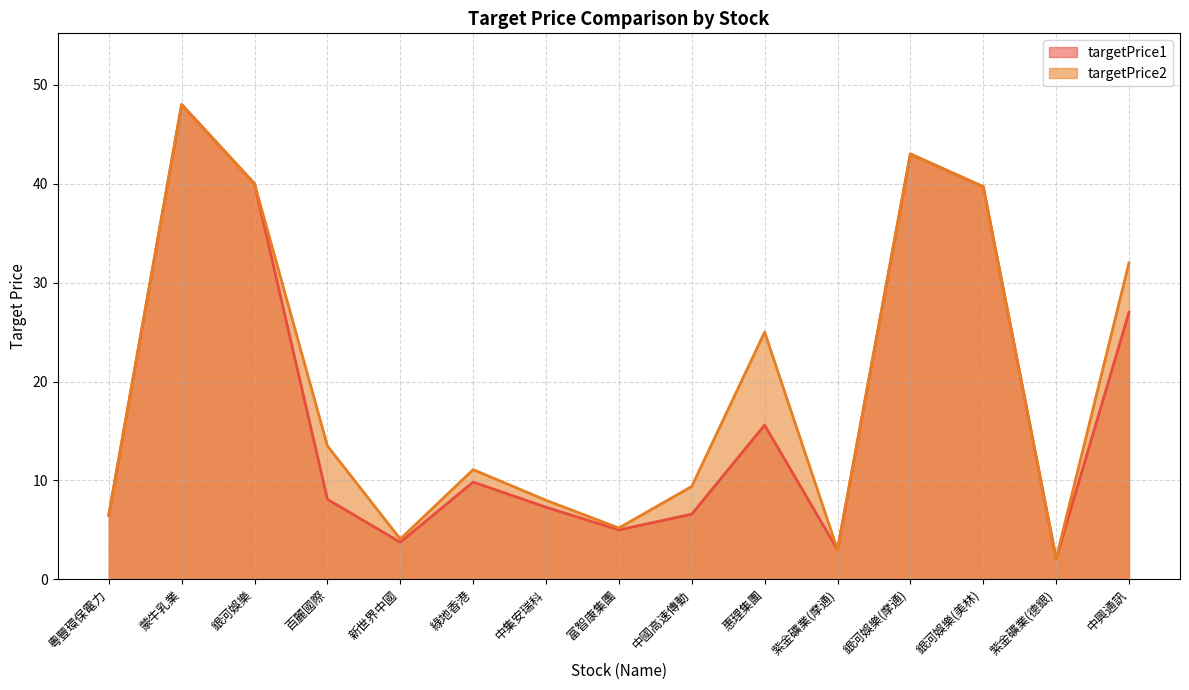

The value of targetPrice2 at 粵豐環保電力 is 6.5. True or false?

True